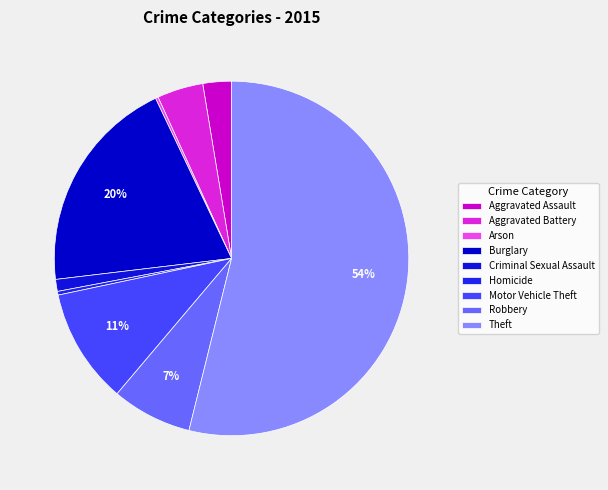

How many slices are in this pie chart?

9